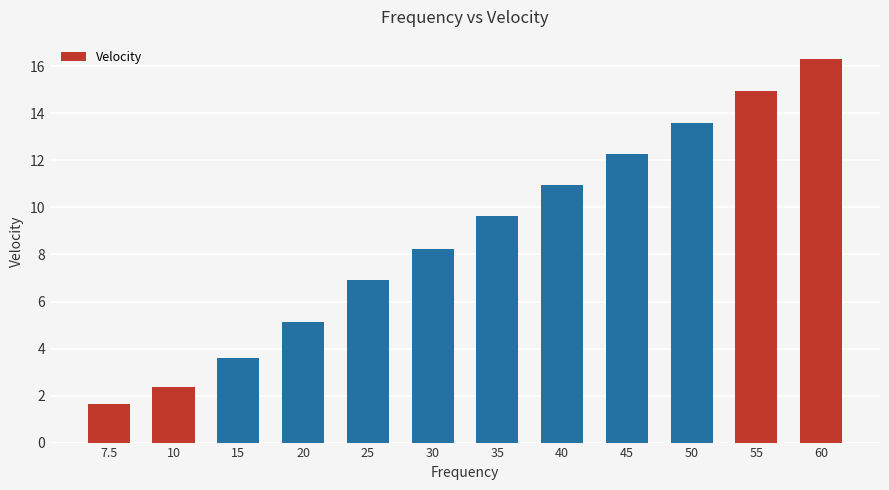

Which label corresponds to the largest value in the chart?

60